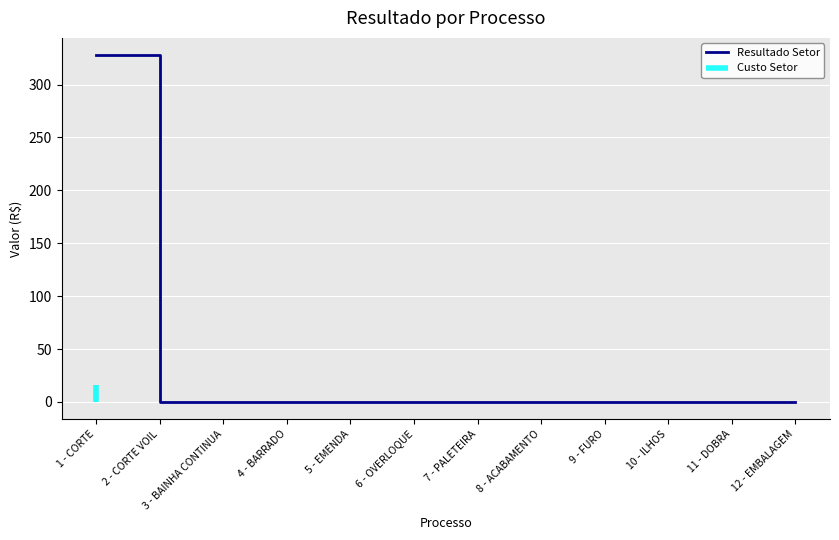

List the labels in order of value, largest first.

1 - CORTE, 2 - CORTE VOIL, 3 - BAINHA CONTINUA, 4 - BARRADO, 5 - EMENDA, 6 - OVERLOQUE, 7 - PALETEIRA, 8 - ACABAMENTO, 9 - FURO, 10 - ILHOS, 11 - DOBRA, 12 - EMBALAGEM